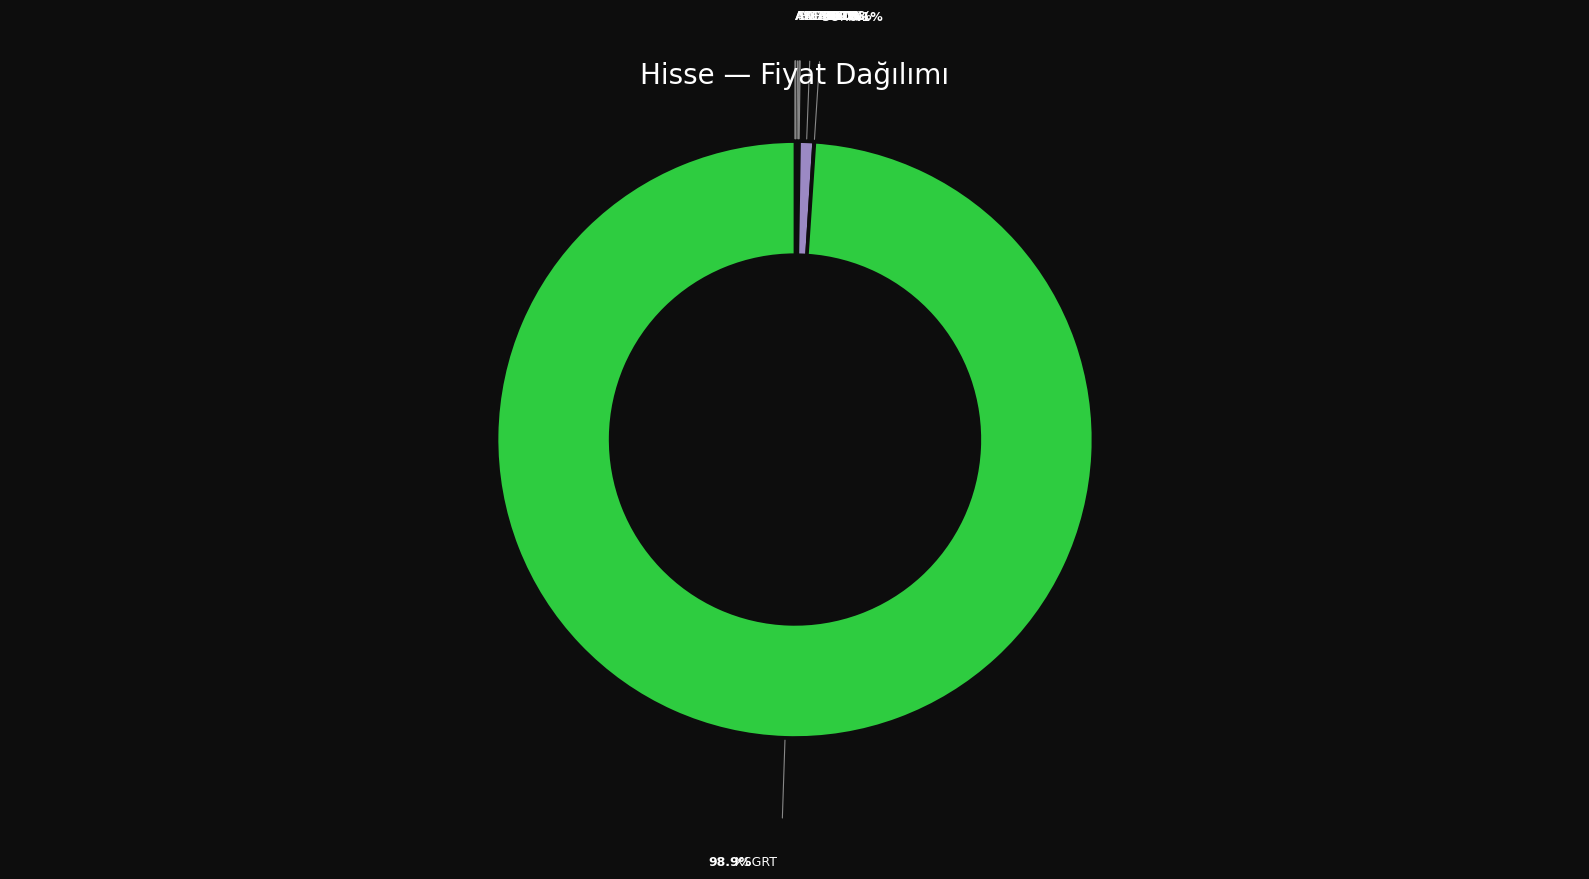

Rank the categories by value from highest to lowest.

XSGRT, OTTO, DGATE, SOKM, MTRKS, ANSGR, ISFIN, AKGRT, ADESE, HUBVC